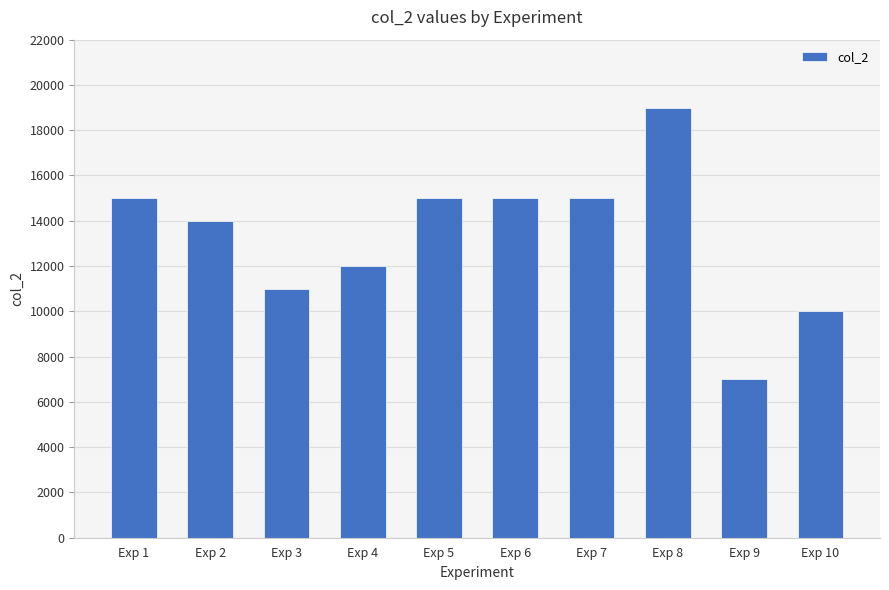

What is the change in value from Exp 3 to Exp 6?

+4000